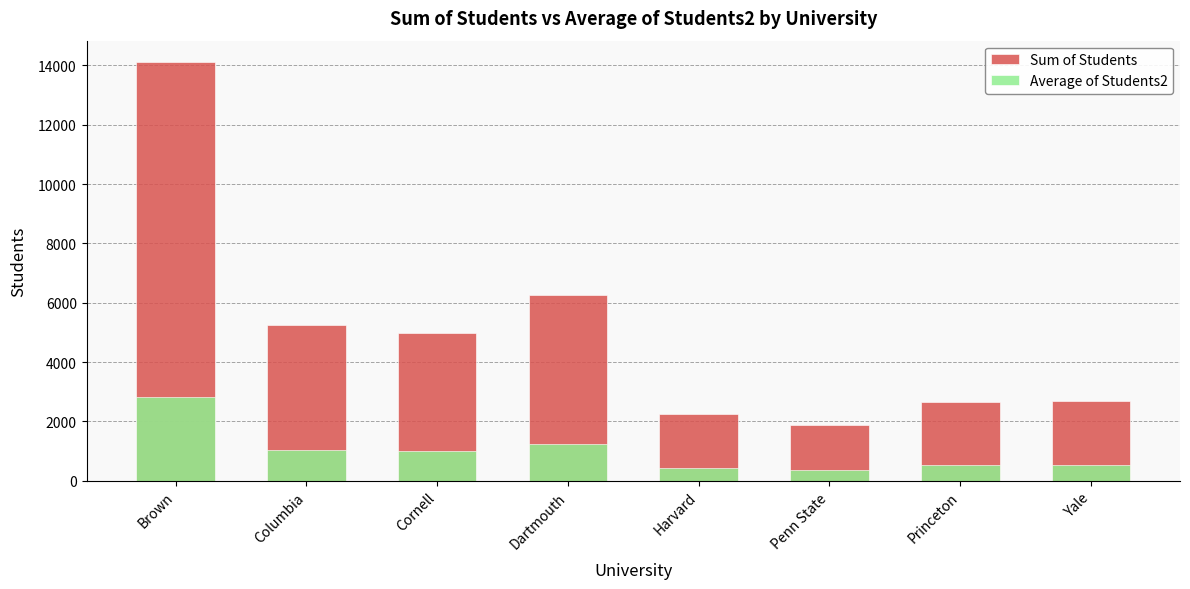

The value of Average of Students2 at Yale is 538.8. True or false?

True